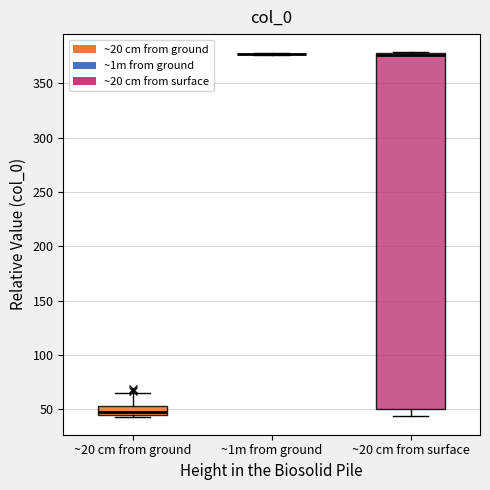

Which box is the tallest, from its lower edge to its upper edge?

~20 cm from surface